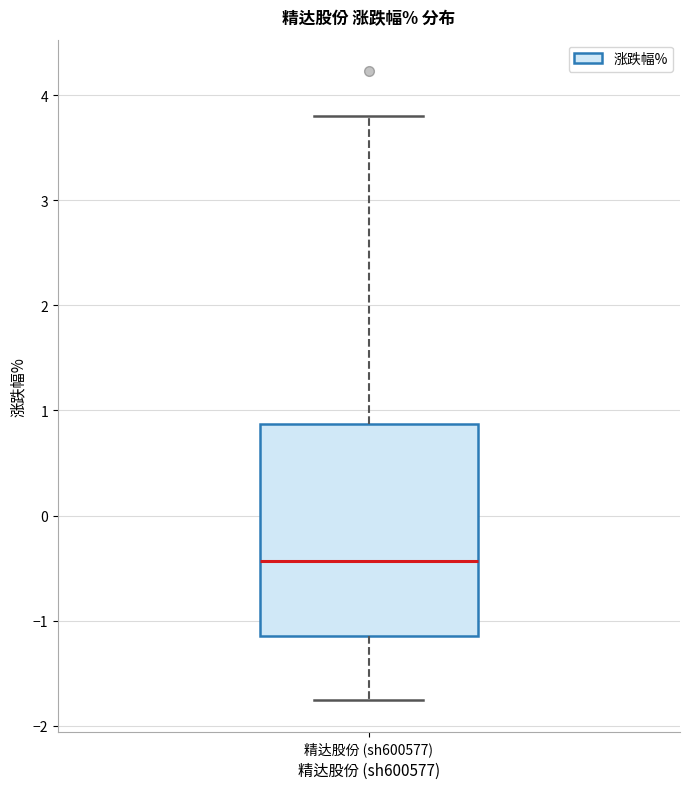

Where does the median line of the box for 精达股份 (sh600577) sit on the y-axis? The values are not printed on the chart, so give them approximately, as read against the axis.

-0.4